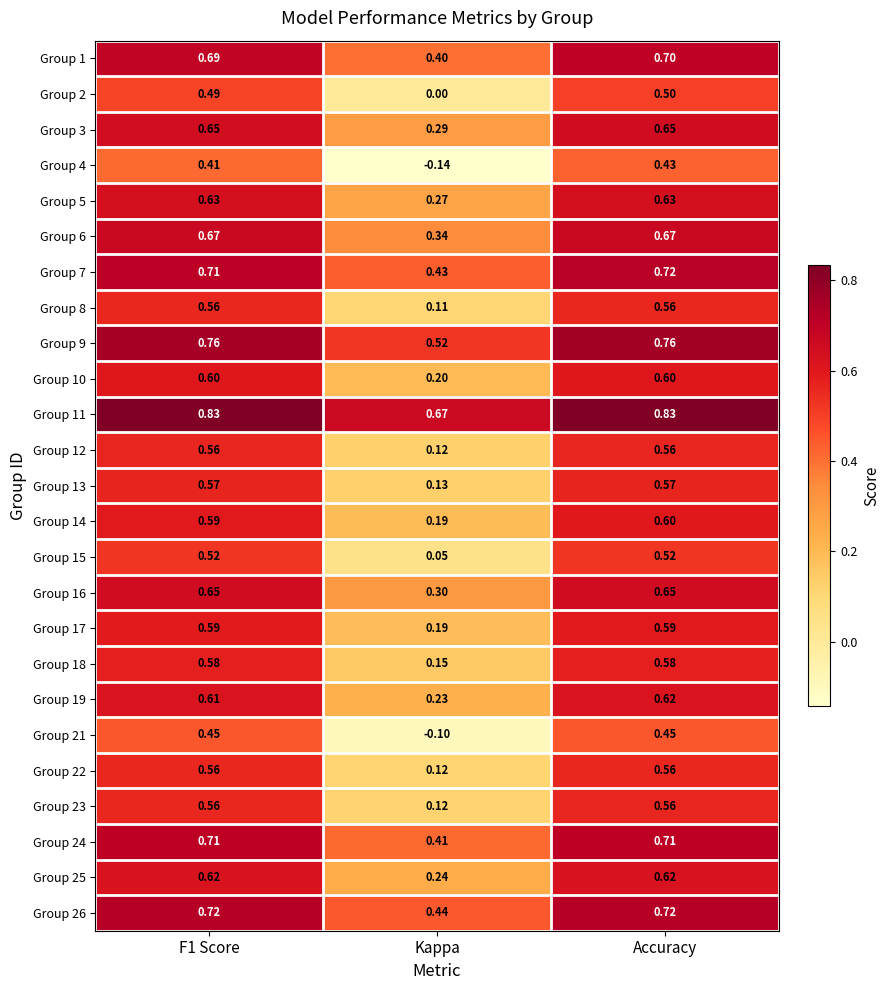

Is the value of Group 18 at F1 Score greater than the value of Group 2 at Kappa?

Yes